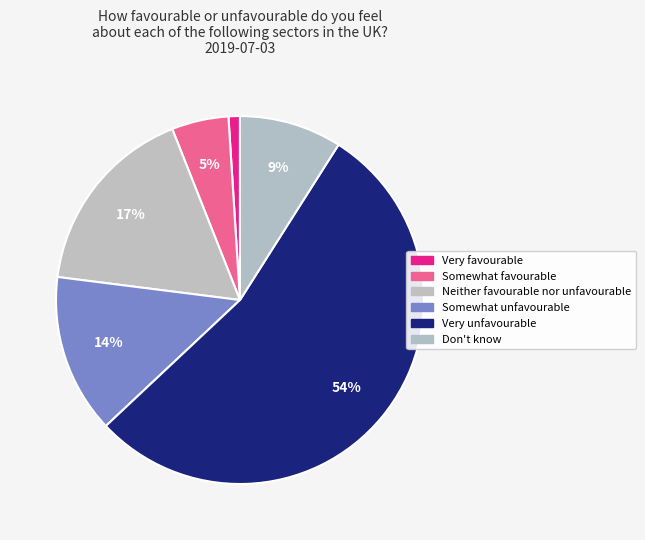

Which category accounts for the majority?

Very unfavourable